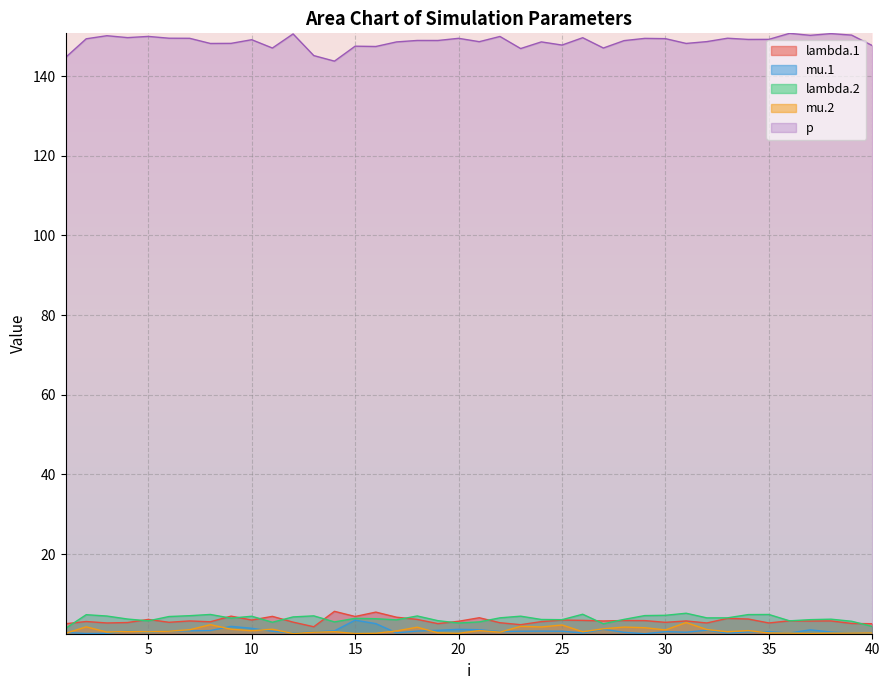

Reading left to right, transcribe all the data shown in this chart.

lambda.1: 2.5	3.1	2.7	2.8	3.6	2.9	3.2	3.0	4.4	3.4	4.4	2.9	1.8	5.6	4.3	5.4	4.2	3.6	2.5	3.1	4.0	2.8	2.3	3.0	3.4	3.4	3.2	3.3	3.3	2.9	3.2	2.7	3.9	3.7	2.7	3.3	3.2	3.2	2.6	2.5
mu.1: 0.3	0.1	0.1	0.7	0.3	0.7	0.7	0.8	1.8	1.4	0.6	0.2	0.5	0.7	3.4	2.5	0.2	0.7	0.9	1.1	1.0	0.5	0.6	0.7	0.6	0.2	1.1	0.4	0.0	0.5	0.4	0.9	0.2	0.5	0.5	0.2	1.0	0.4	0.2	0.0
lambda.2: 1.3	4.8	4.4	3.7	3.2	4.3	4.5	4.8	3.9	4.4	2.9	4.2	4.5	3.0	3.9	3.8	3.5	4.5	3.3	2.7	3.0	4.0	4.4	3.6	3.5	4.9	2.5	3.6	4.6	4.6	5.1	4.0	4.0	4.8	4.8	3.2	3.5	3.7	3.1	1.8
mu.2: 0.1	1.7	0.4	0.6	0.5	0.6	1.0	2.3	1.1	0.8	1.1	0.0	0.4	0.5	0.1	0.1	0.7	1.6	0.2	0.1	0.8	0.4	1.9	1.7	2.2	0.5	1.2	1.7	1.5	1.0	2.8	1.1	0.5	0.8	0.2	0.2	0.1	0.2	0.2	0.2
p: 144.7	149.4	150.1	149.7	150.0	149.5	149.5	148.2	148.2	149.1	147.0	150.6	145.2	143.8	147.5	147.4	148.6	149.0	148.9	149.5	148.6	150.0	146.9	148.6	147.8	149.6	147.1	148.9	149.5	149.4	148.2	148.7	149.5	149.2	149.2	150.7	150.2	150.7	150.3	147.7